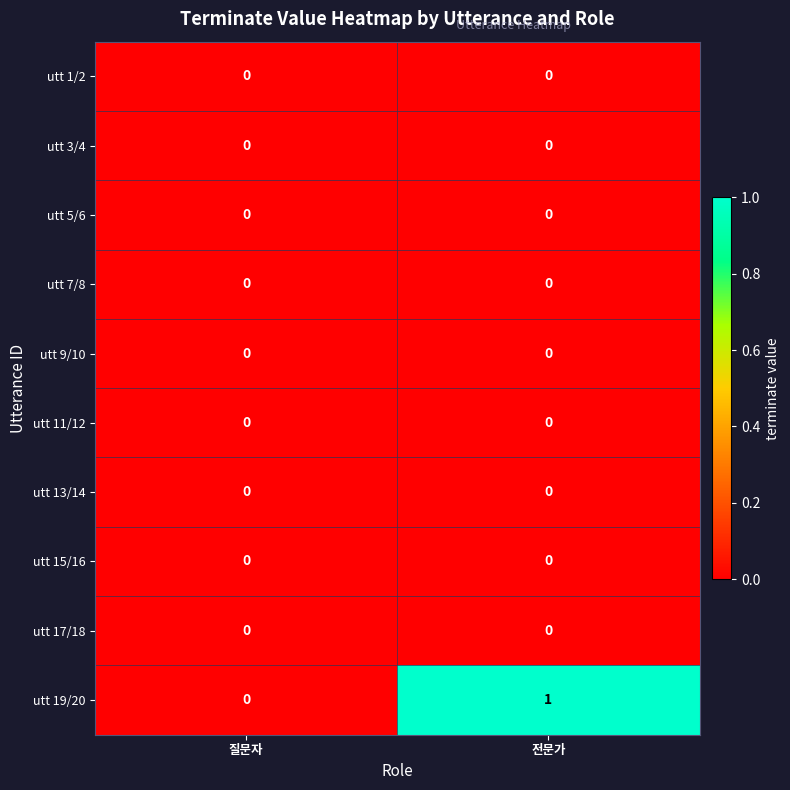

Which series has the largest total across all categories?

utt 19/20